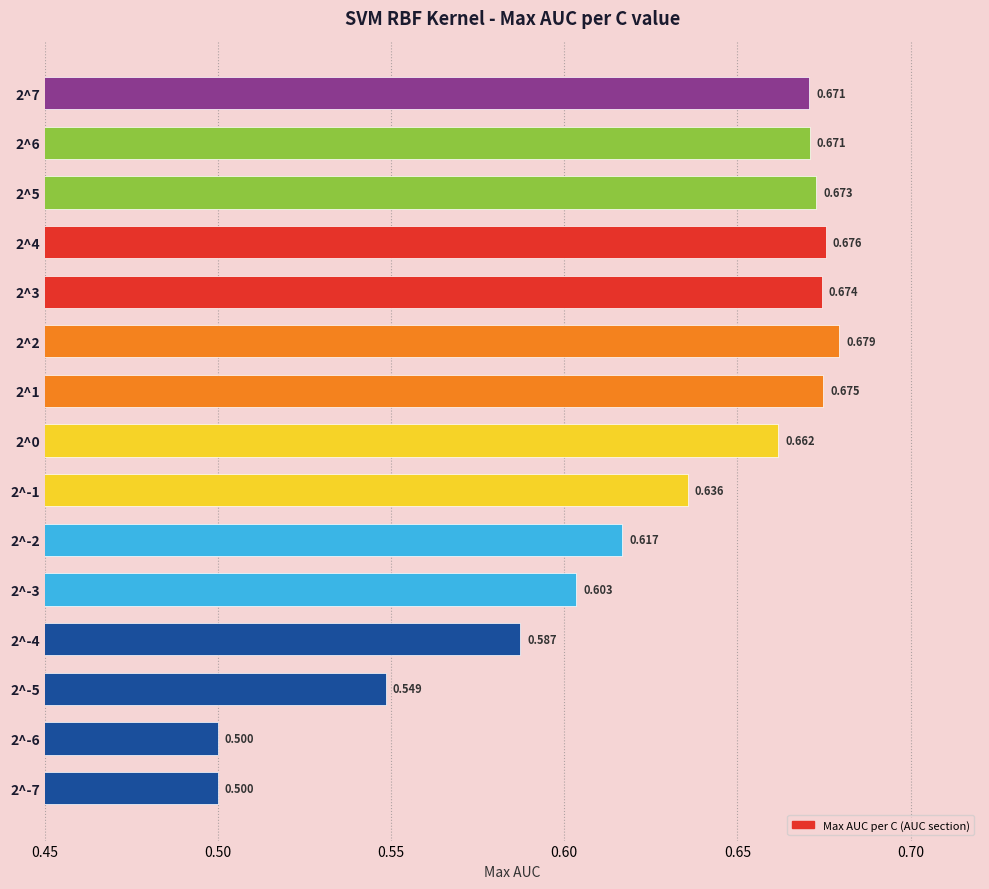

Are the bars horizontal?

Yes